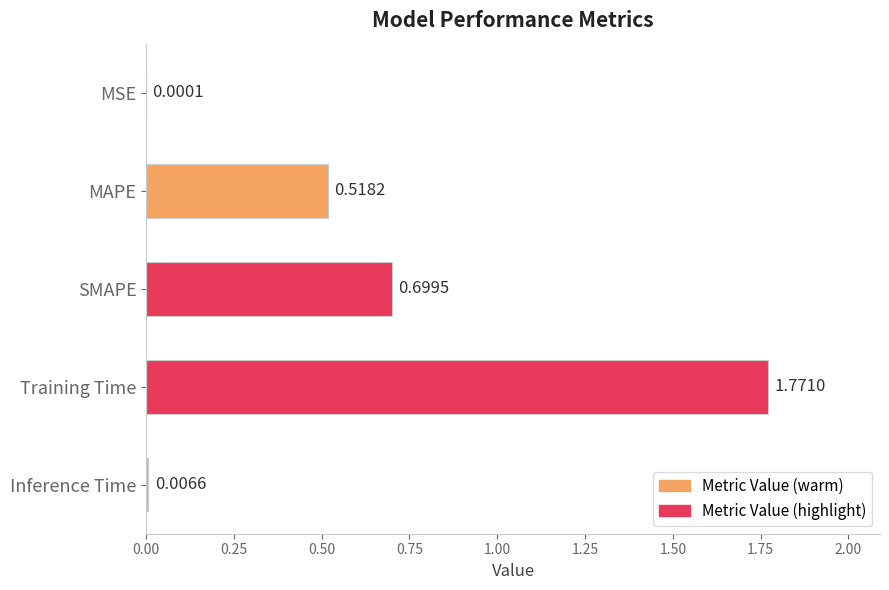

At which label is the value closest to 0?

MSE